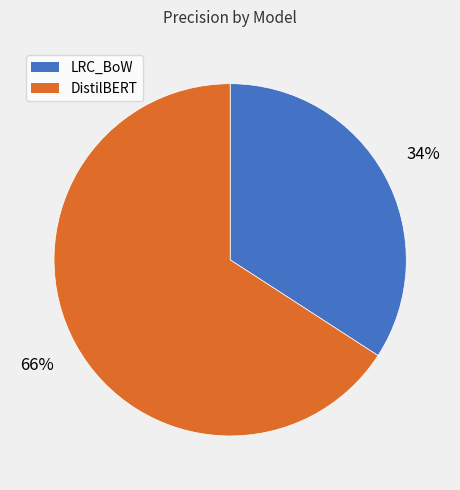

To the nearest percent, what percentage of the pie is DistilBERT?

66%